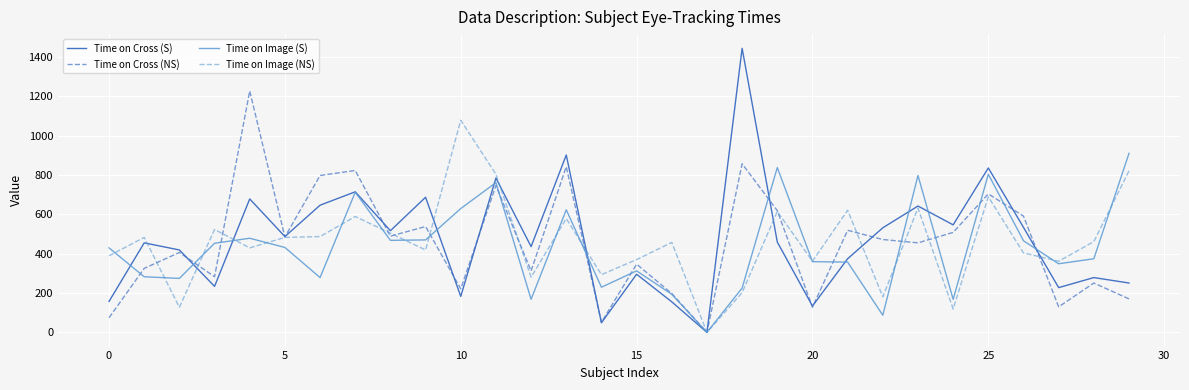

Which series has the largest range (max minus min)?

Time on Cross (S)